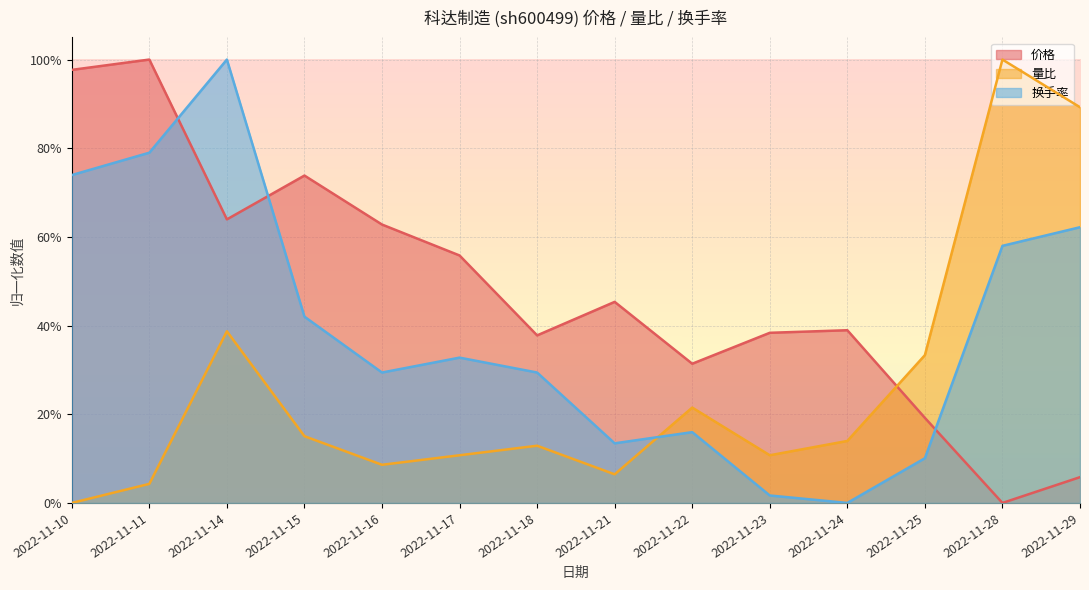

True or false: 换手率 and 量比 cross at least once.

True